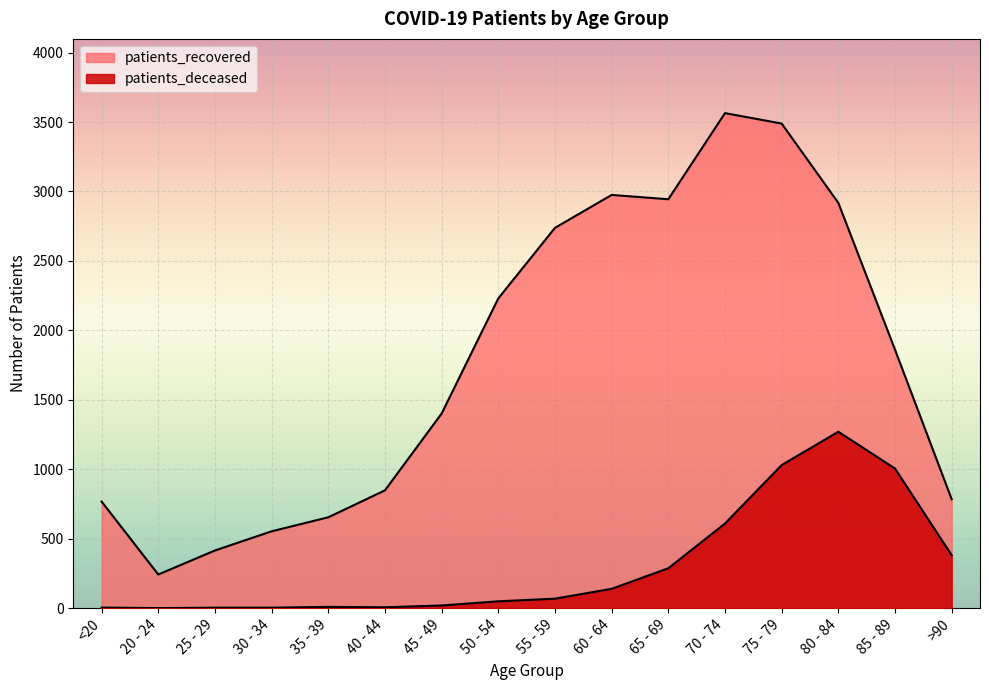

What is the label of the 5th point from the right?

70 - 74